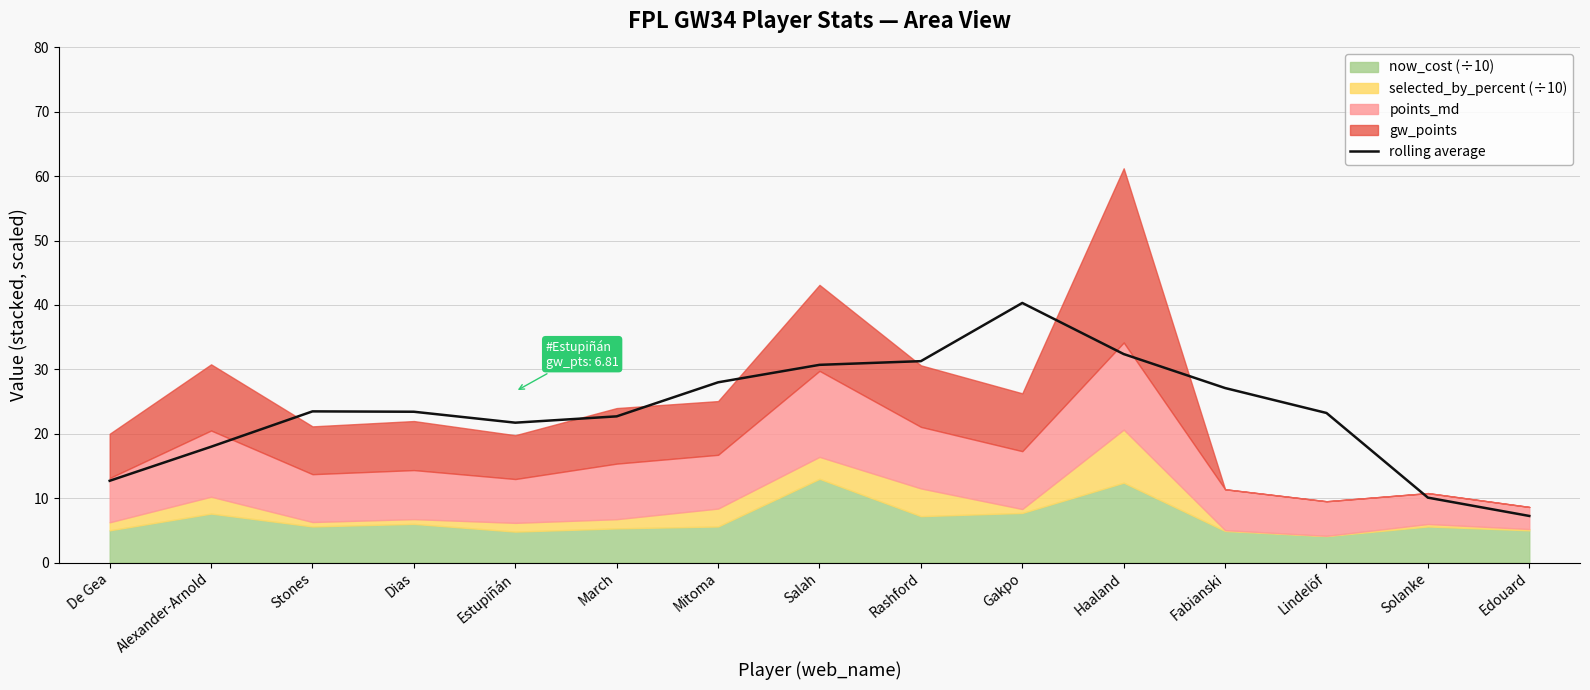

Reading right to left, list all the values displayed in this chart.

7.2	10.1	23.2	27.1	32.4	40.3	31.3	30.7	28.0	22.7	21.7	23.4	23.5	18.0	12.7